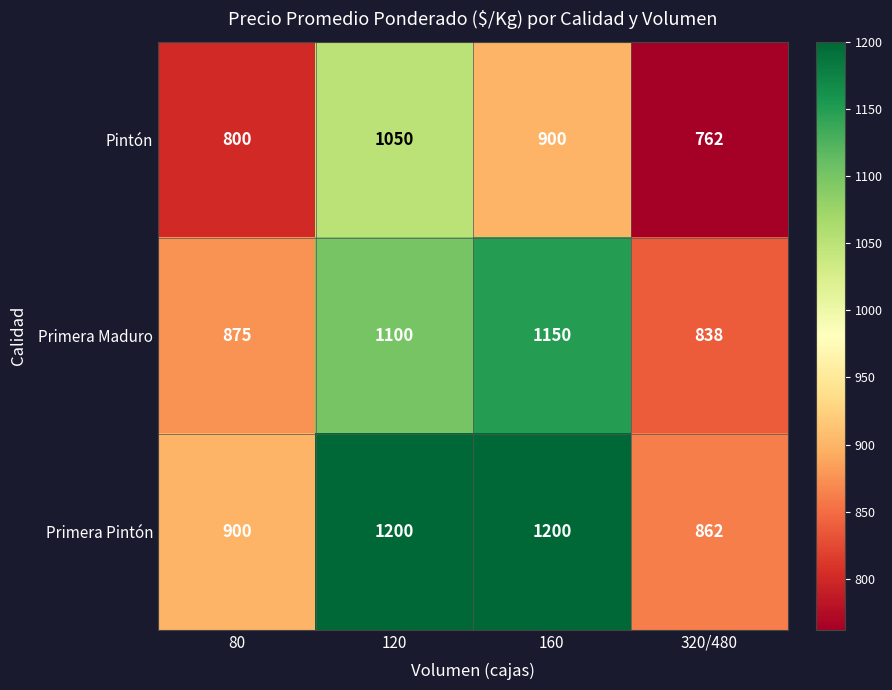

Count the Primera Maduro values in the range 875 to 1150.

3